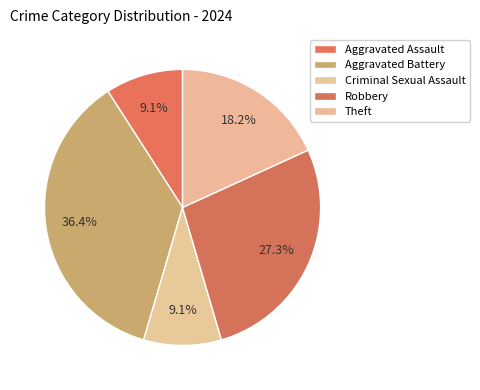

Count the number of slices in the pie.

5